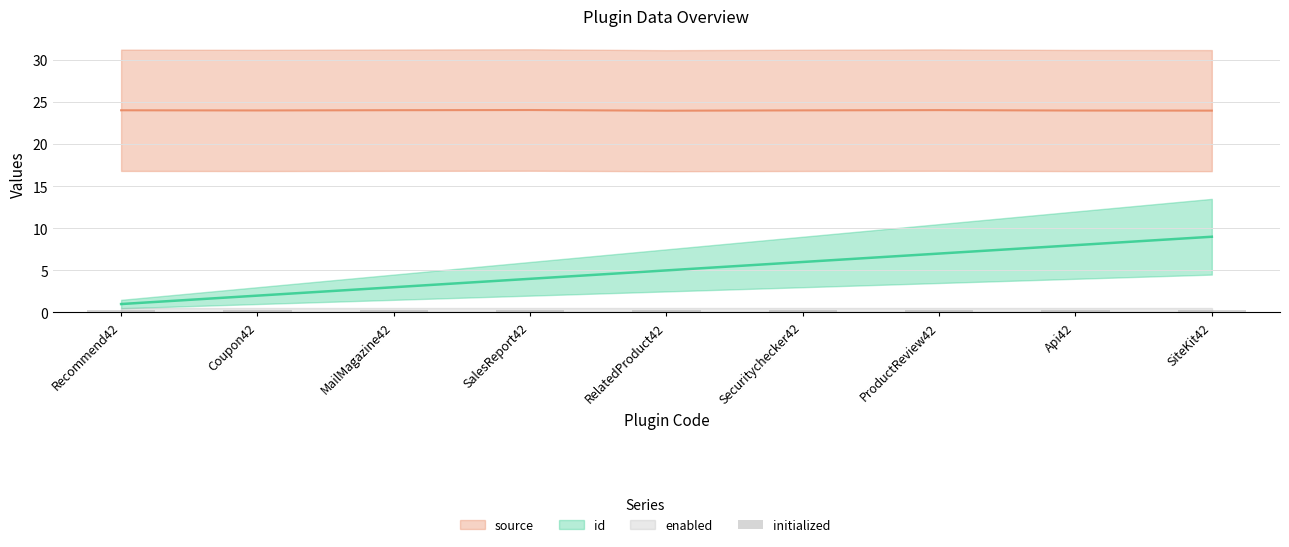

What is the value of the id bar at the 5th from the left?

5.0